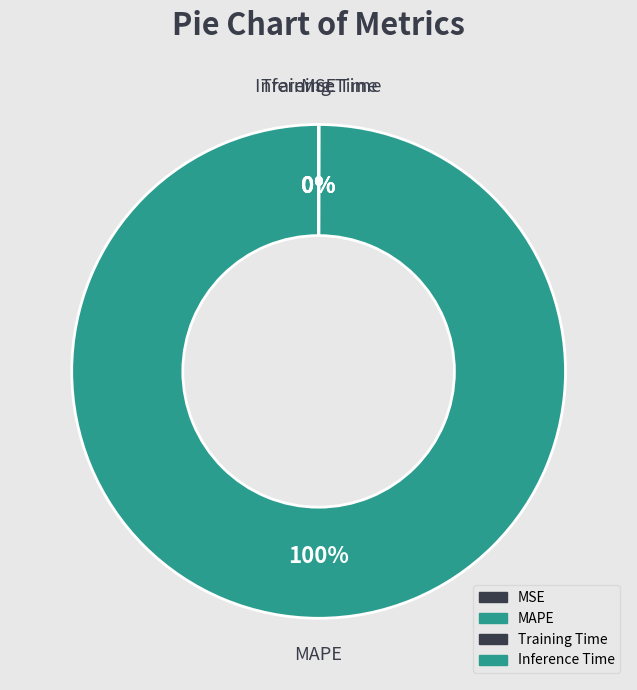

Is it true that MSE is 0% of the pie?

True